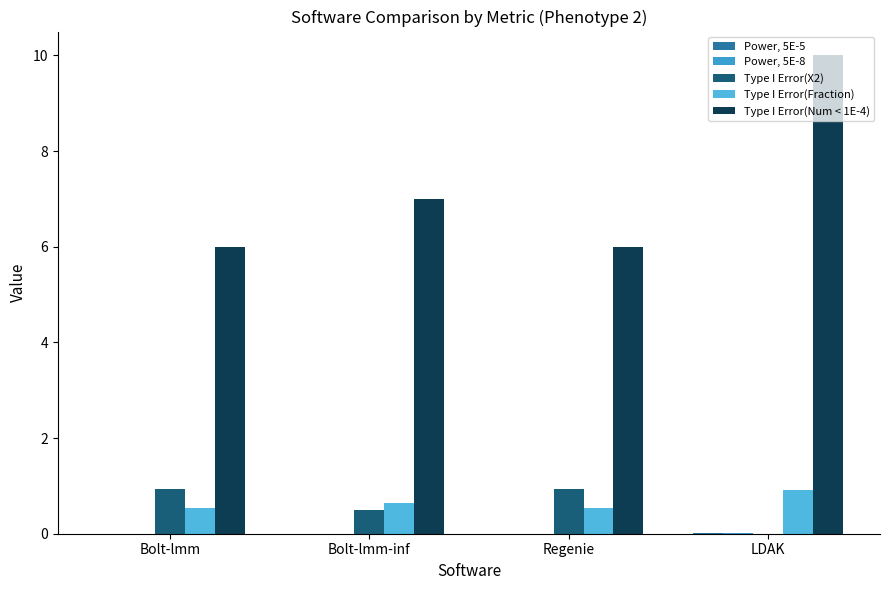

Count the Type I Error(Num < 1E-4) values in the range 6 to 10.

4